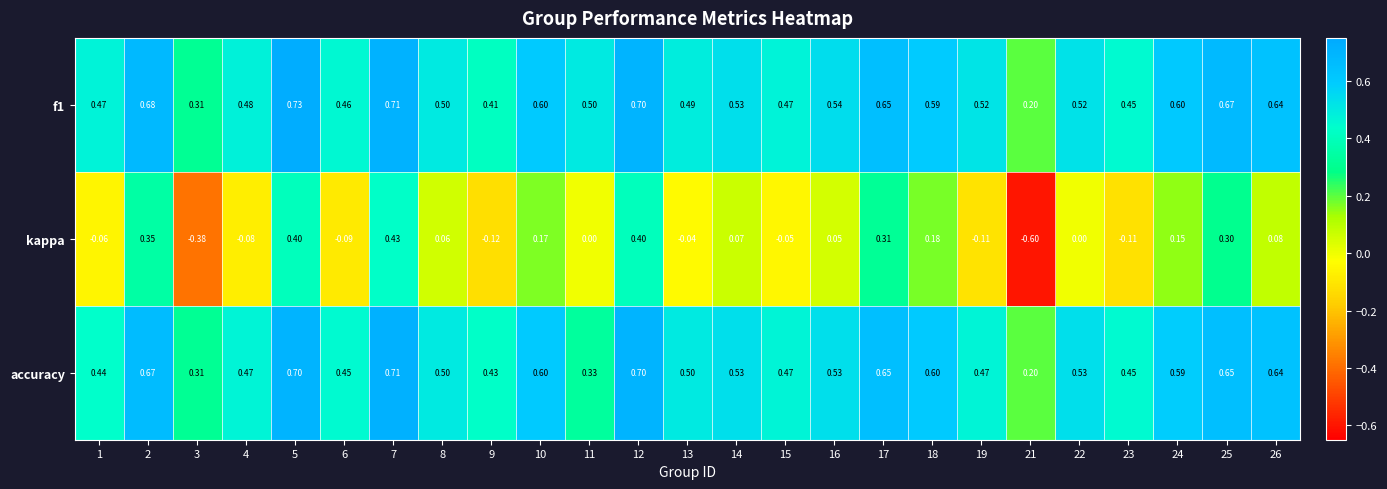

How many data points does each series have?

25